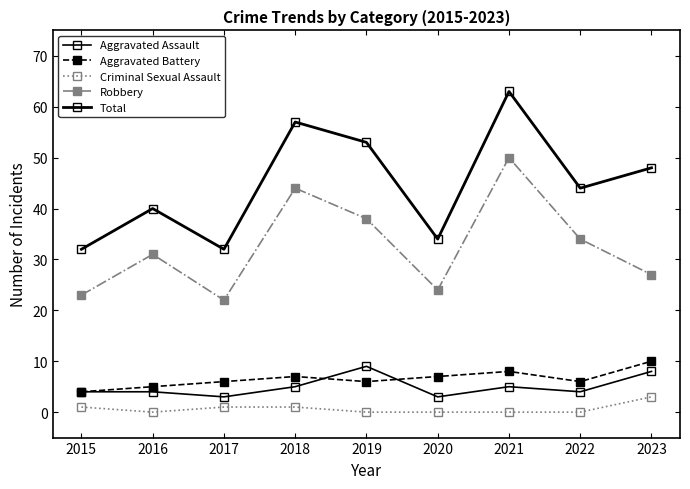

At how many categories does at least one series exceed 51?

3